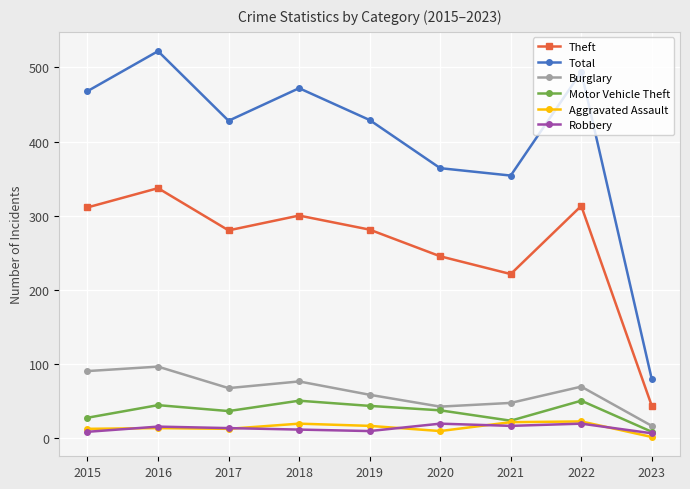

What is the value of the Burglary point at the 5th from the left?

58